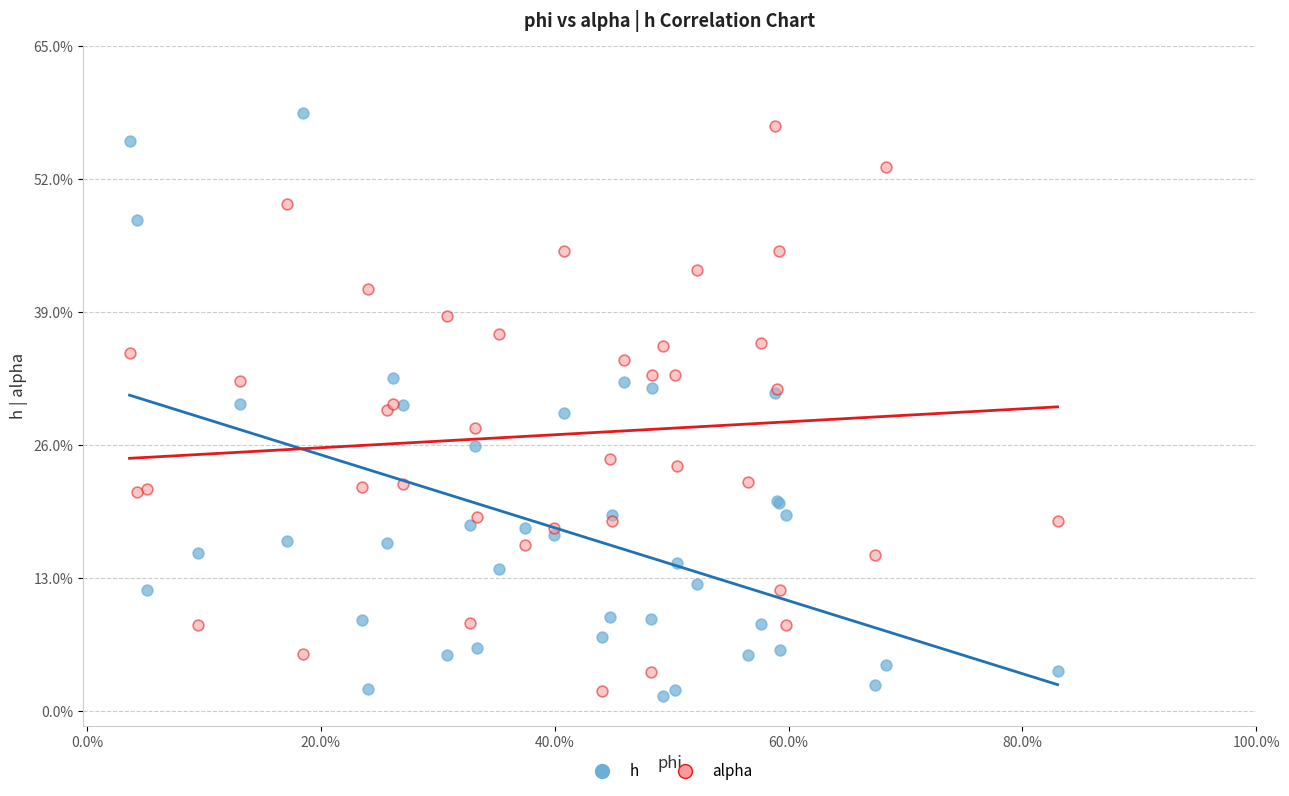

What are all the series names shown in the legend?

h, alpha